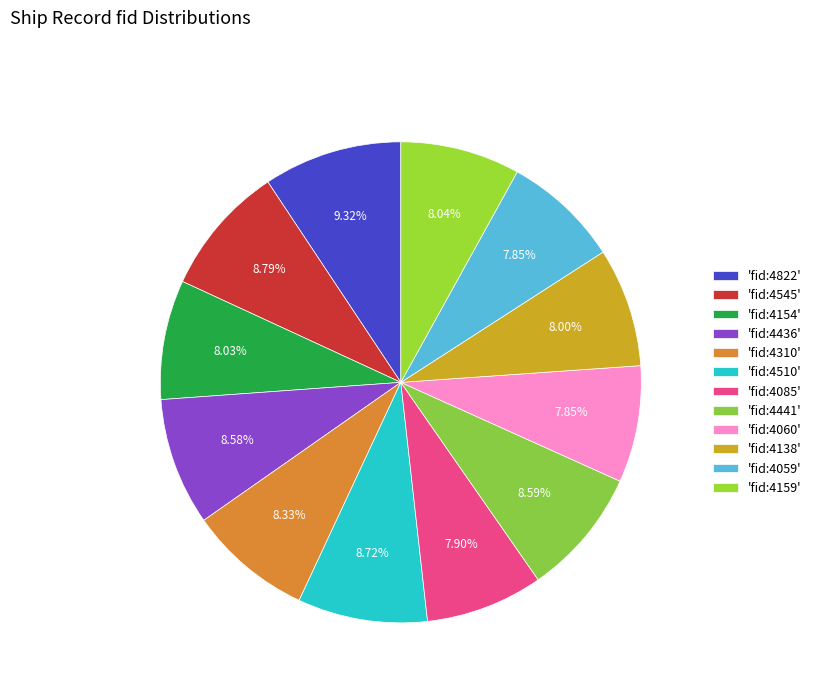

How many slices are in this pie chart?

12